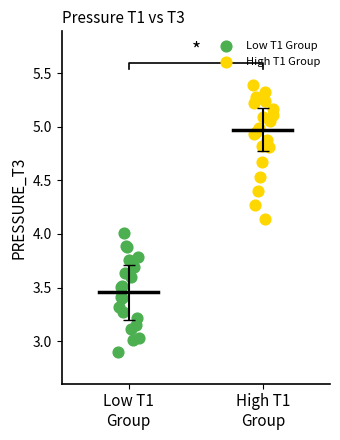

Which series reaches the minimum Y coordinate?

Low T1 Group